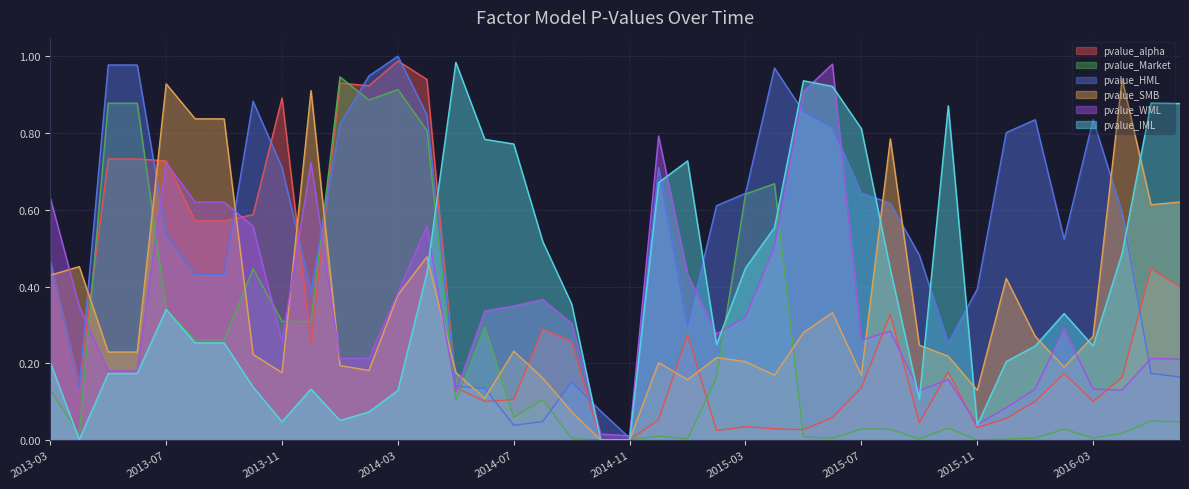

At how many categories does at least one series exceed 0?

40